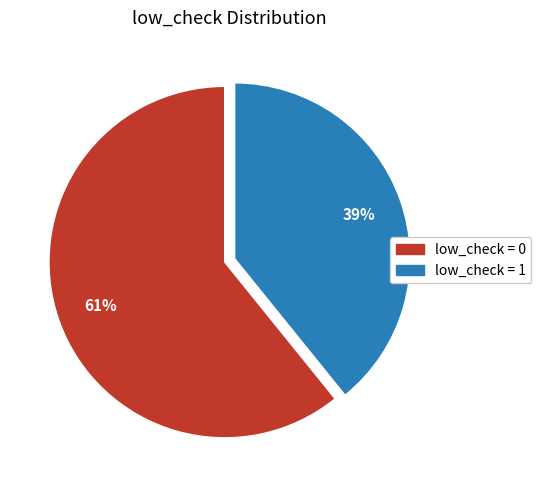

To the nearest percent, what is the average slice percentage?

50%